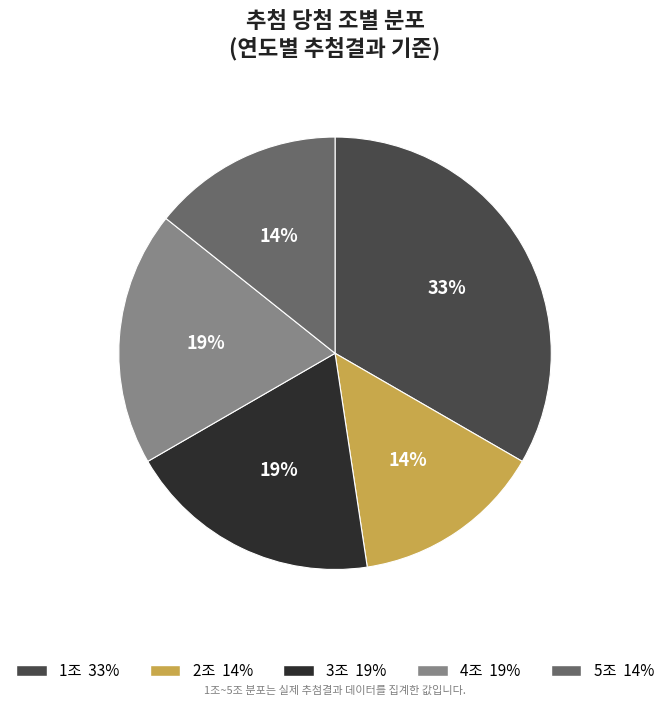

To the nearest percent, what is the difference between the largest and smallest slice percentages?

19%